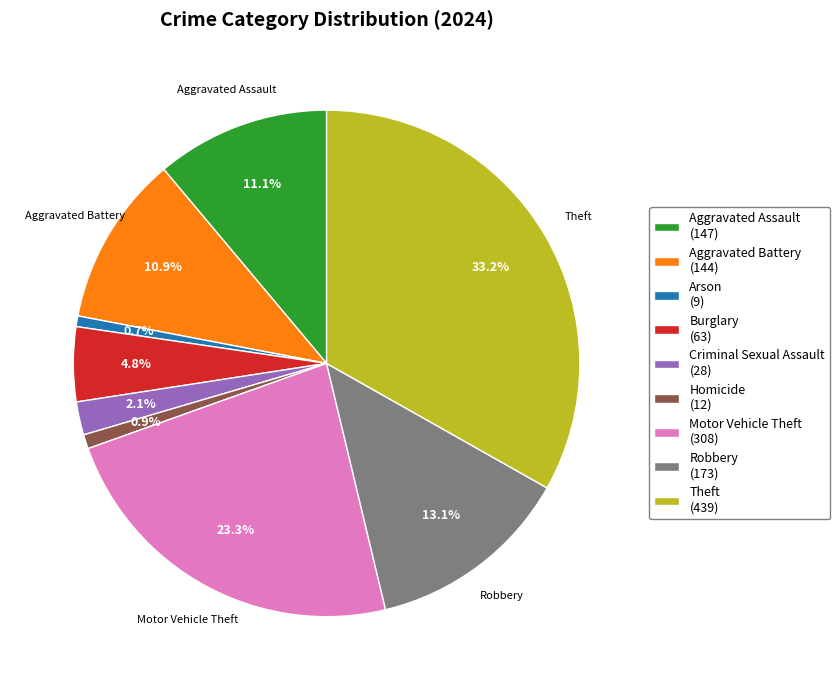

How many slices are in this pie chart?

9